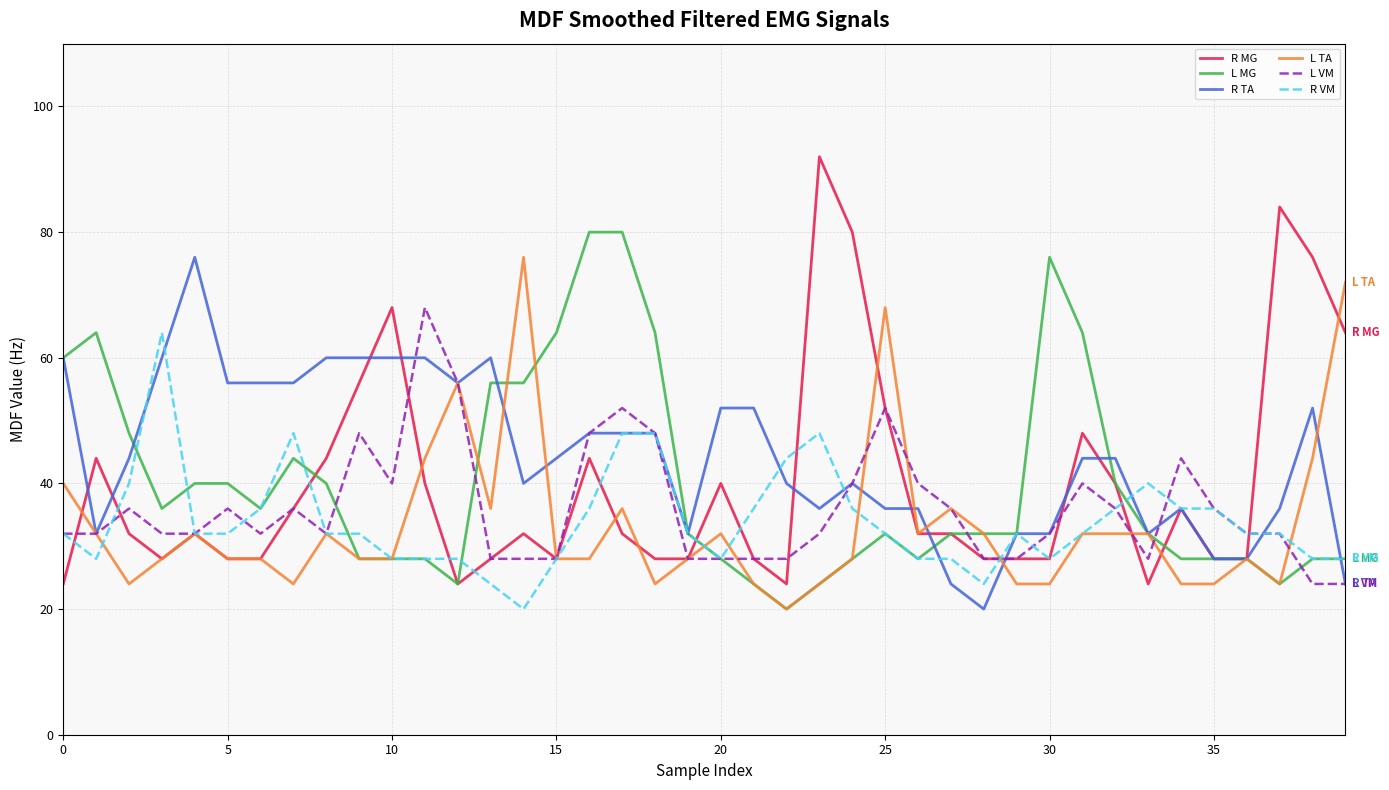

What is the highest value of the R VM series?

64